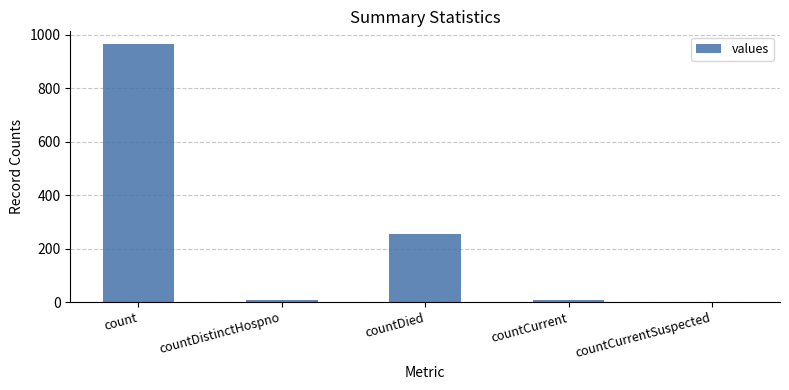

True or false: the data shows 1270 at count.

False